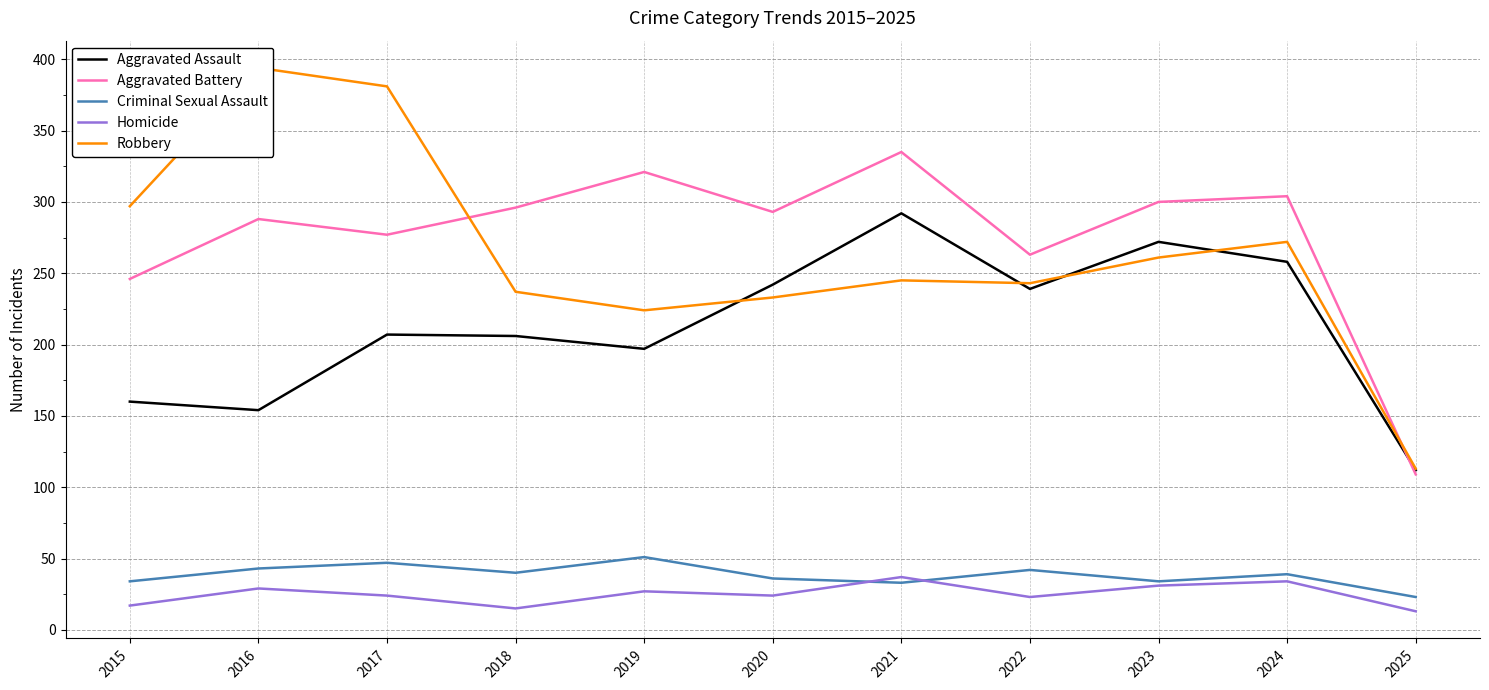

Which series has the largest total across all categories?

Aggravated Battery